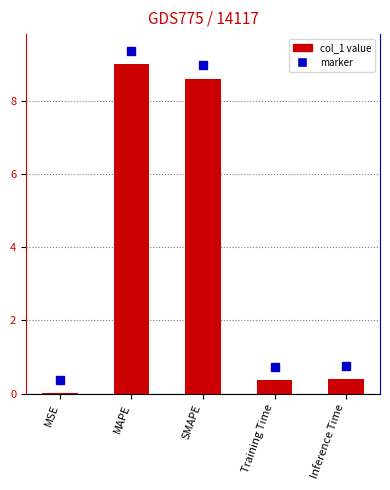

True or false: the data shows 0.0 at MSE.

False